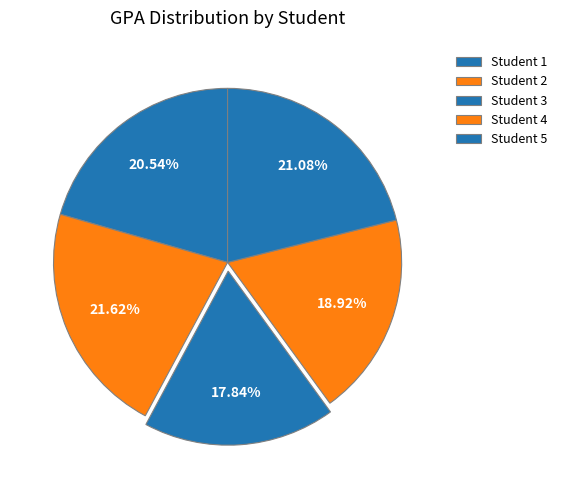

Which slice is the largest?

Student 2